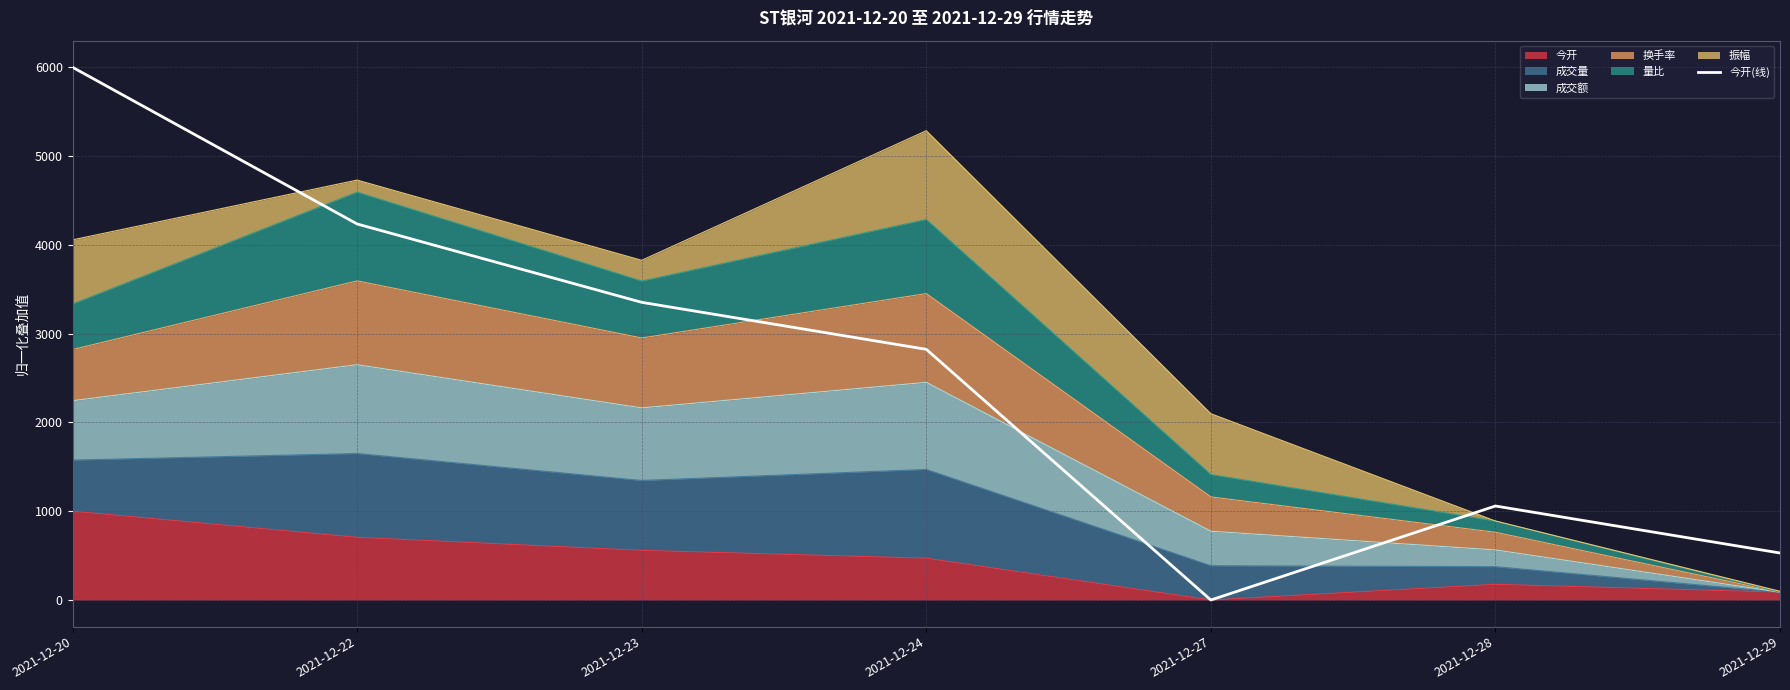

The value at 2021-12-22 is 4235.3. True or false?

True